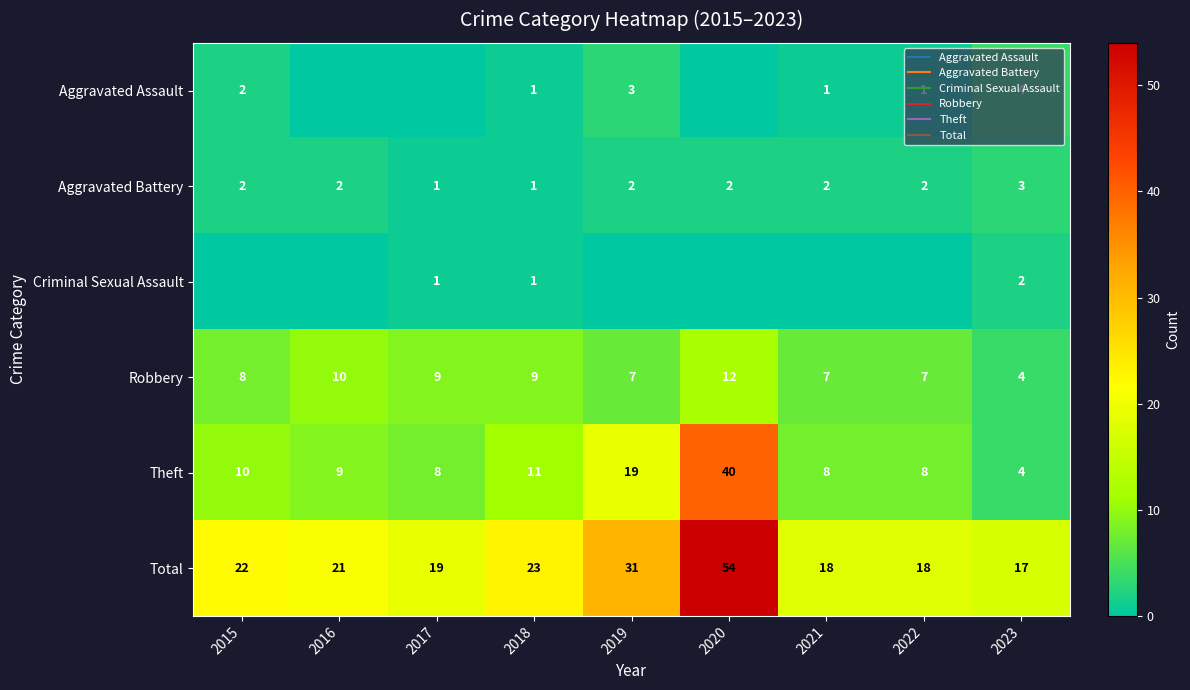

Which series has the largest range (max minus min)?

Total